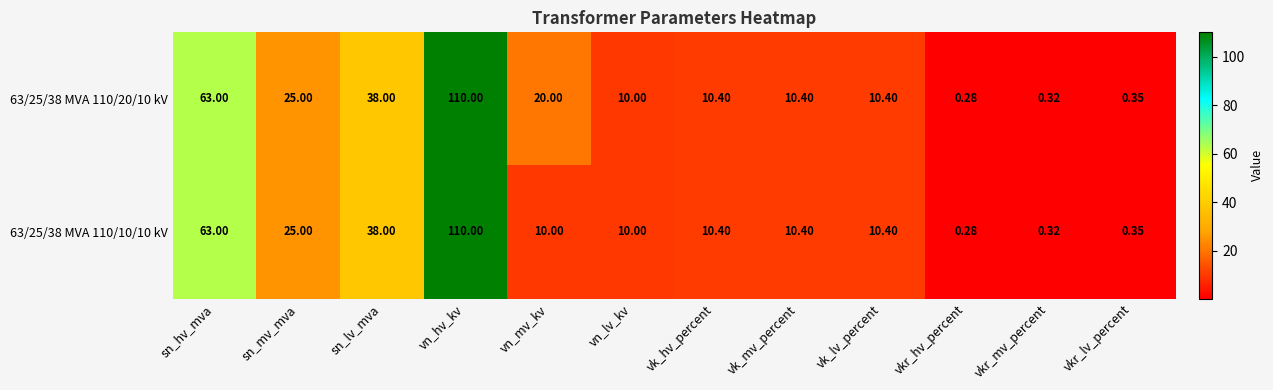

At which label is 63/25/38 MVA 110/10/10 kV closest to 55?

sn_hv_mva